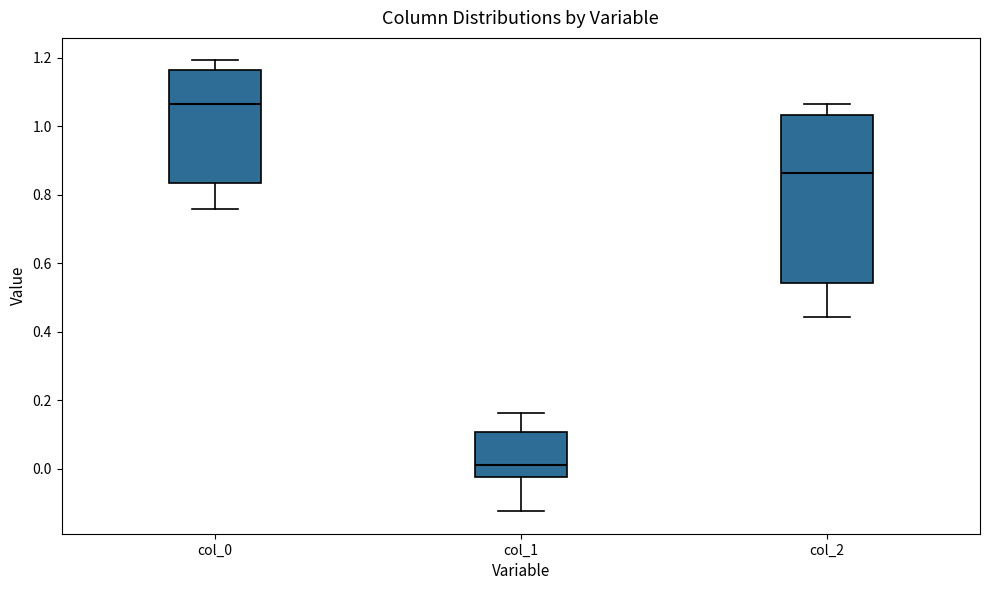

Where is the upper edge of the box for col_1 on the y-axis? The values are not printed on the chart, so give them approximately, as read against the axis.

0.10